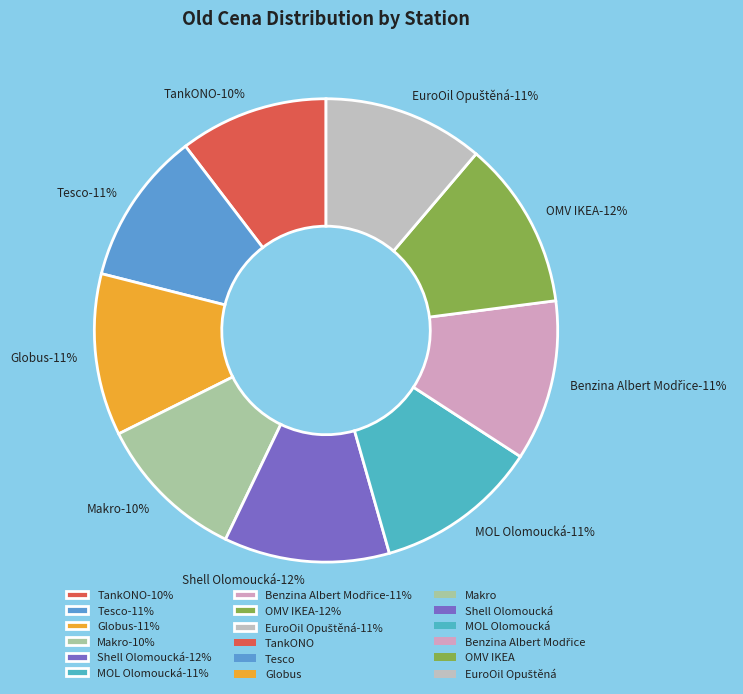

Is it true that EuroOil Opuštěná is 3% of the pie?

False